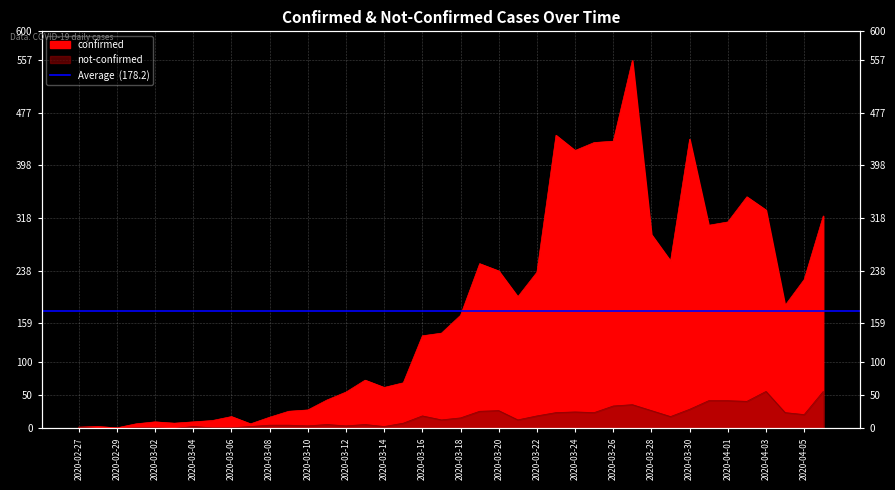

Which series changed the most between 2020-03-19 and 2020-03-21?

confirmed